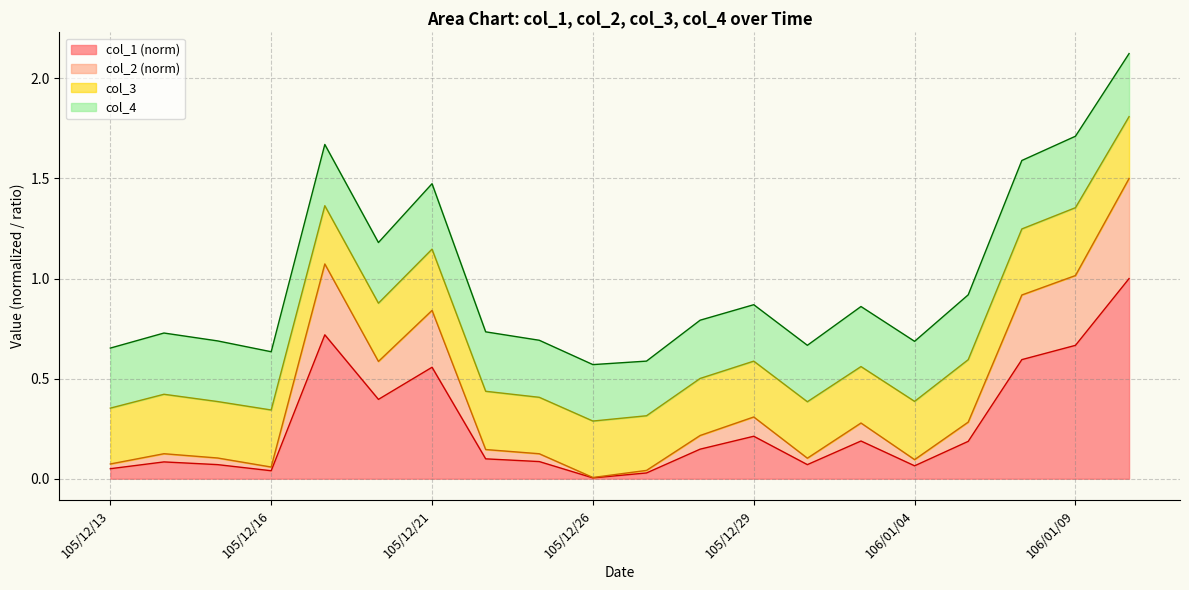

What is the maximum value for col_1 (norm)?

1.0